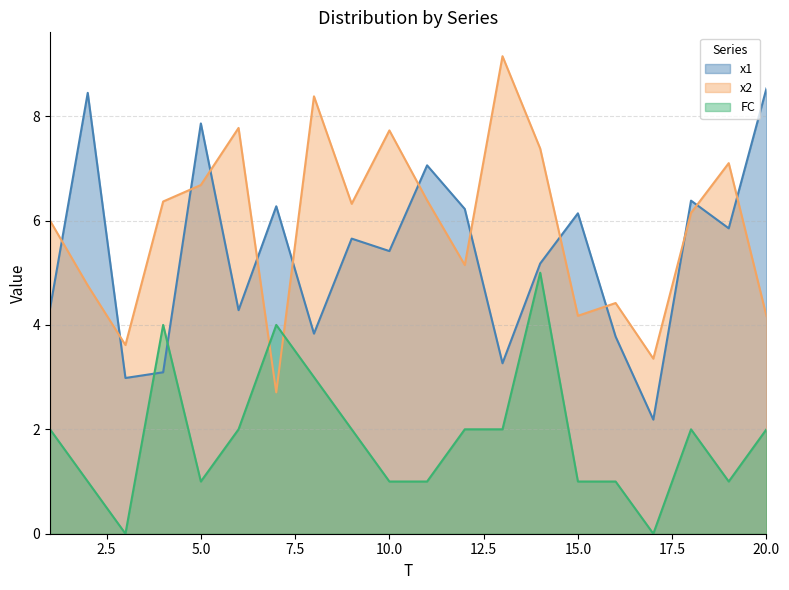

Reading left to right, list all the values displayed in this chart.

x1: 4.3	8.4	3.0	3.1	7.9	4.3	6.3	3.8	5.7	5.4	7.1	6.2	3.3	5.2	6.1	3.8	2.2	6.4	5.9	8.5
x2: 6.0	4.8	3.6	6.4	6.7	7.8	2.7	8.4	6.3	7.7	6.4	5.1	9.1	7.4	4.2	4.4	3.4	6.1	7.1	4.2
FC: 2.0	1.0	0.0	4.0	1.0	2.0	4.0	3.0	2.0	1.0	1.0	2.0	2.0	5.0	1.0	1.0	0.0	2.0	1.0	2.0